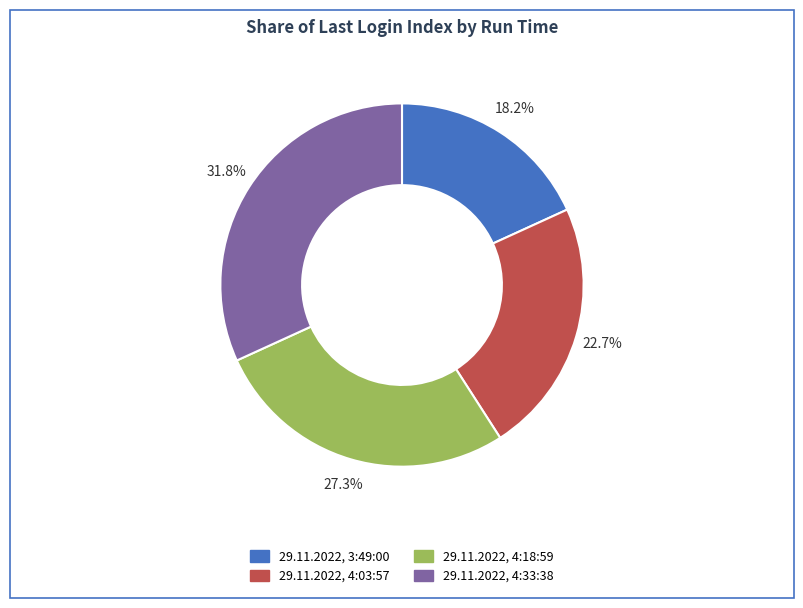

Between 29.11.2022, 4:03:57 and 29.11.2022, 4:33:38, which is larger?

29.11.2022, 4:33:38